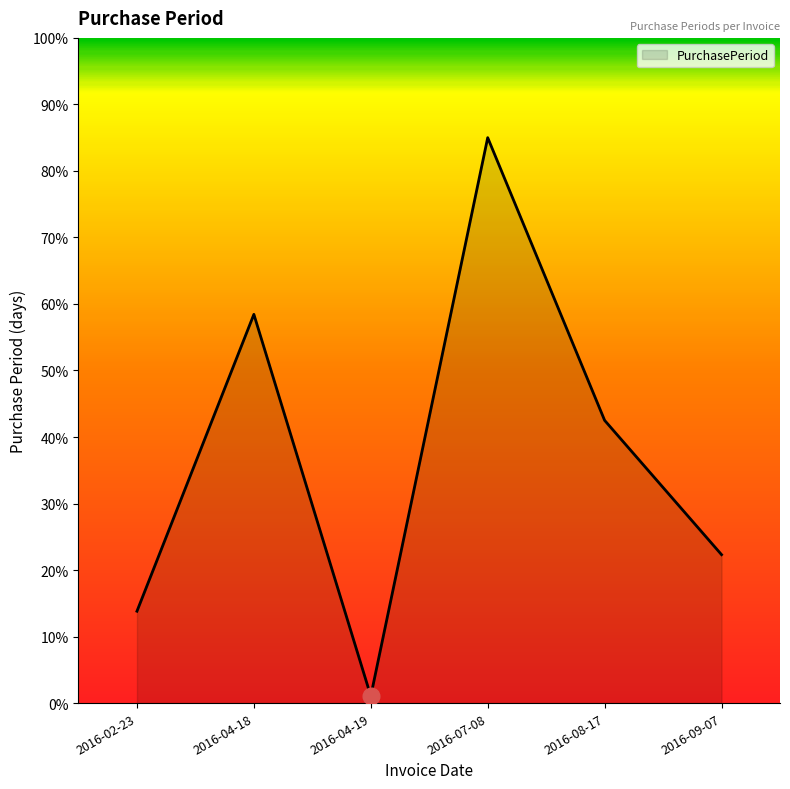

List the labels in order of value, smallest first.

2016-04-19, 2016-02-23, 2016-09-07, 2016-08-17, 2016-04-18, 2016-07-08